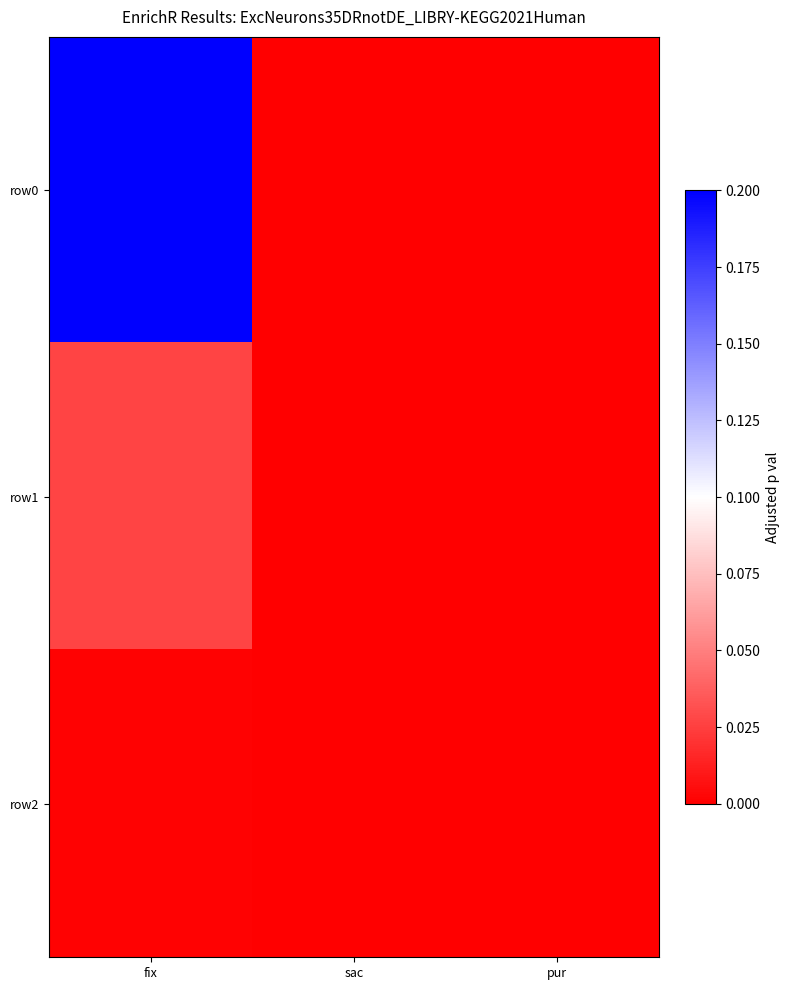

At pur, list the series in order from smallest to largest.

row0, row1, row2